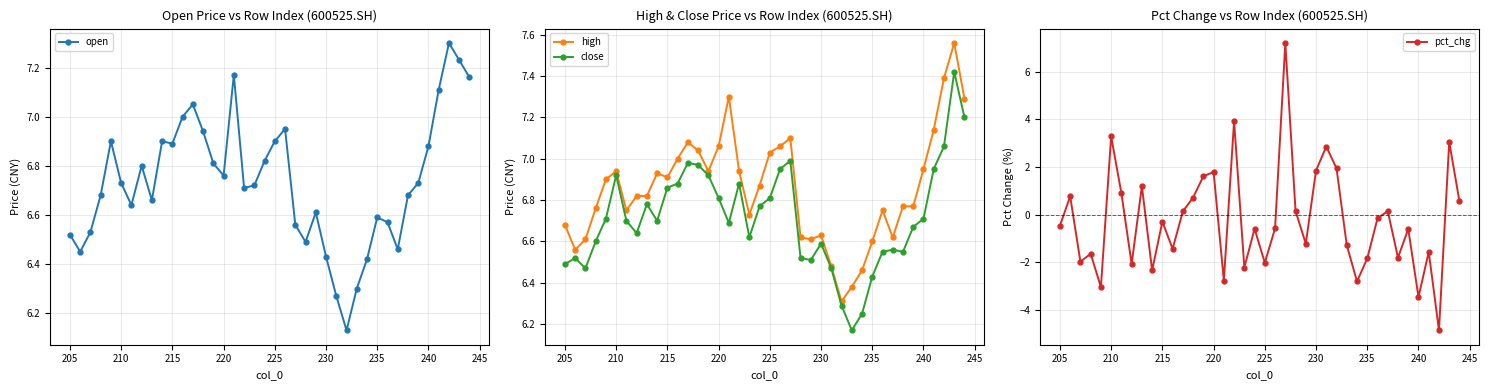

How many distinct data groups are displayed?

4